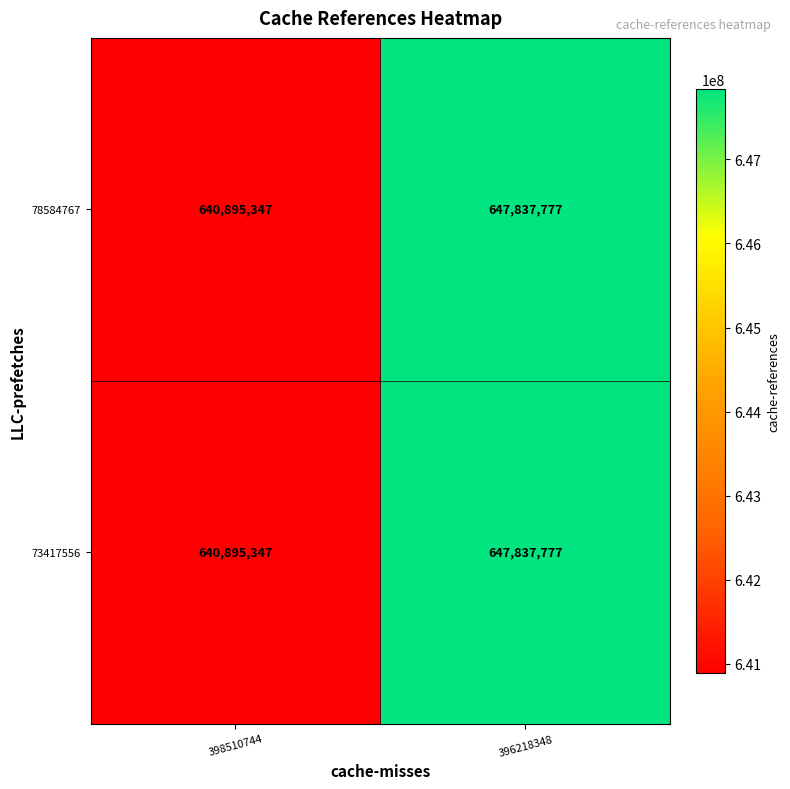

What value does the 73417556 series have at 396218348?

647837777